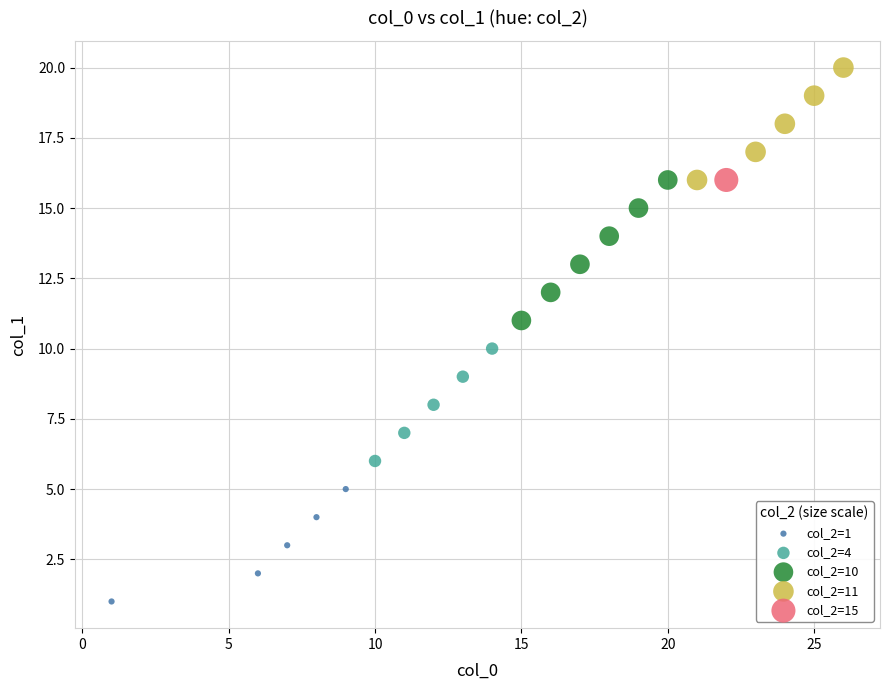

What are all the series names shown in the legend?

col_2=1, col_2=4, col_2=10, col_2=11, col_2=15